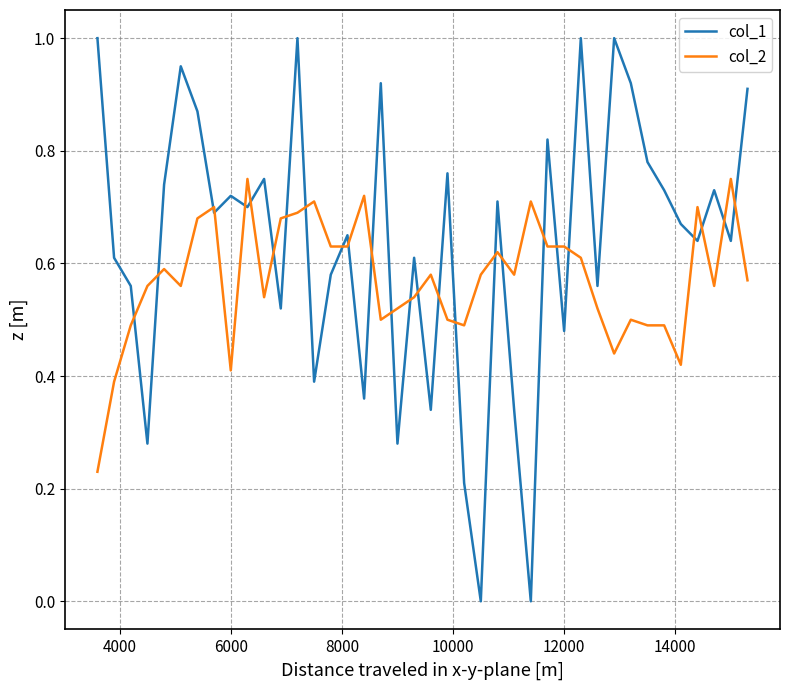

What is the highest value of the col_1 series?

1.0